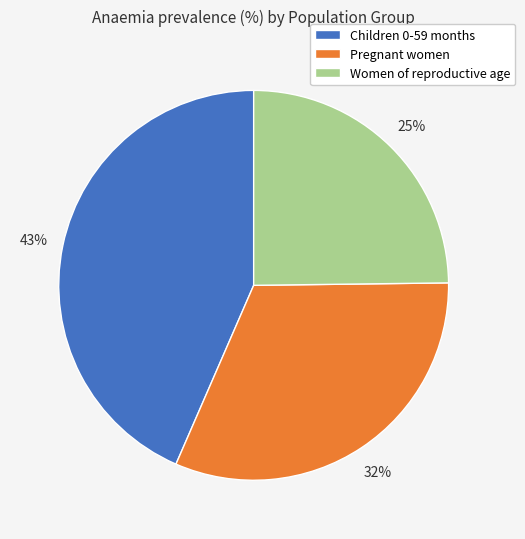

To the nearest percent, what is the difference between the Pregnant women and Women of reproductive age slice percentages?

7%